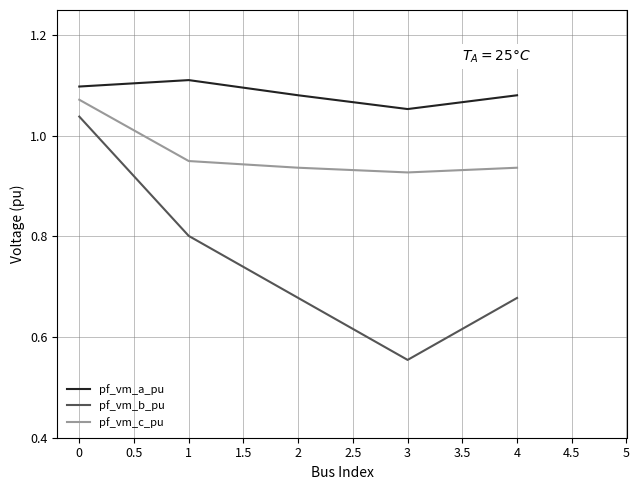

The value of pf_vm_a_pu at 1 is 0.7. True or false?

False